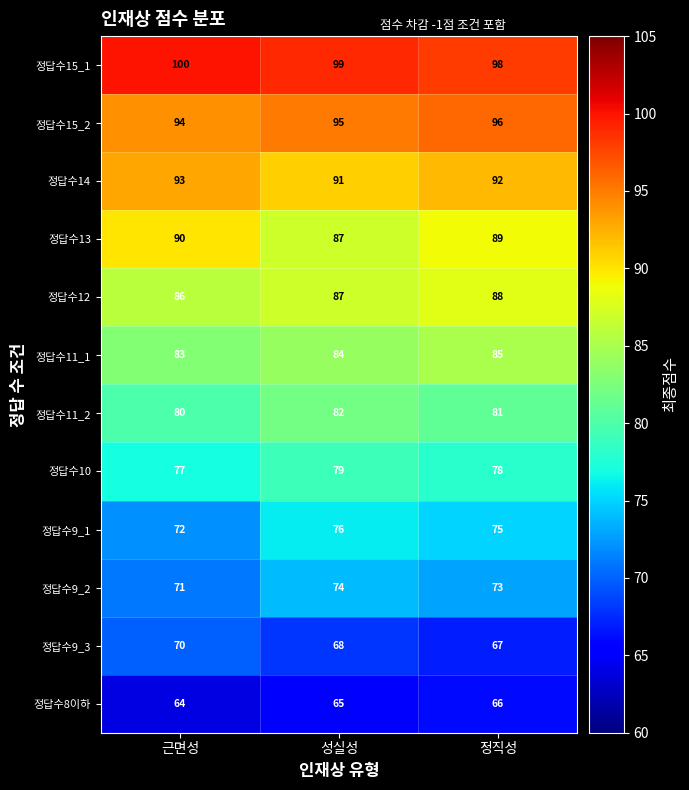

Which series has the largest range (max minus min)?

정답수9_1